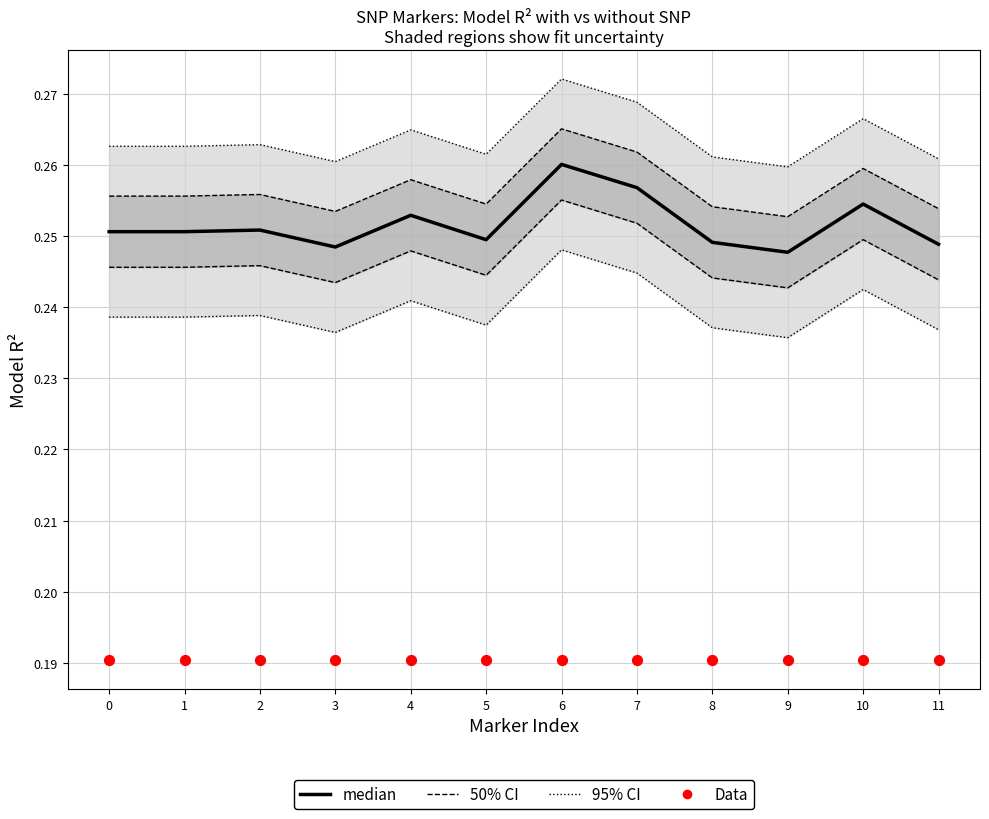

Which series reaches the maximum Y coordinate?

95% CI